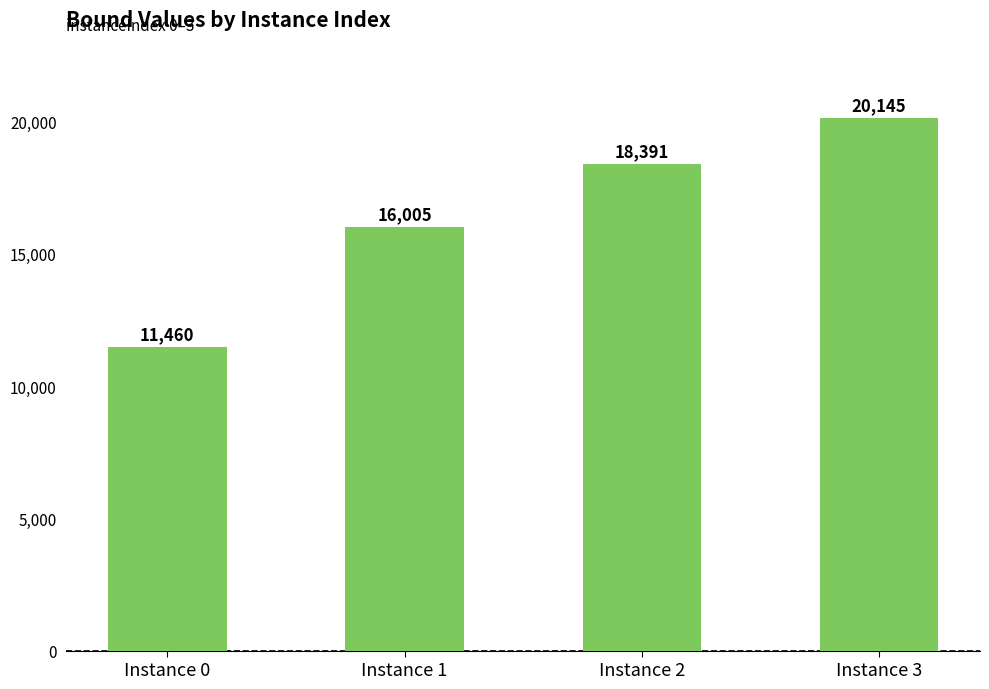

Reading left to right, transcribe all the data shown in this chart.

11460	16005	18391	20145